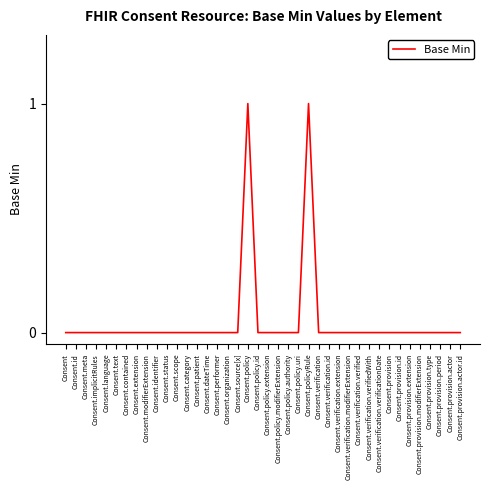

Does the chart have visible grid lines?

No